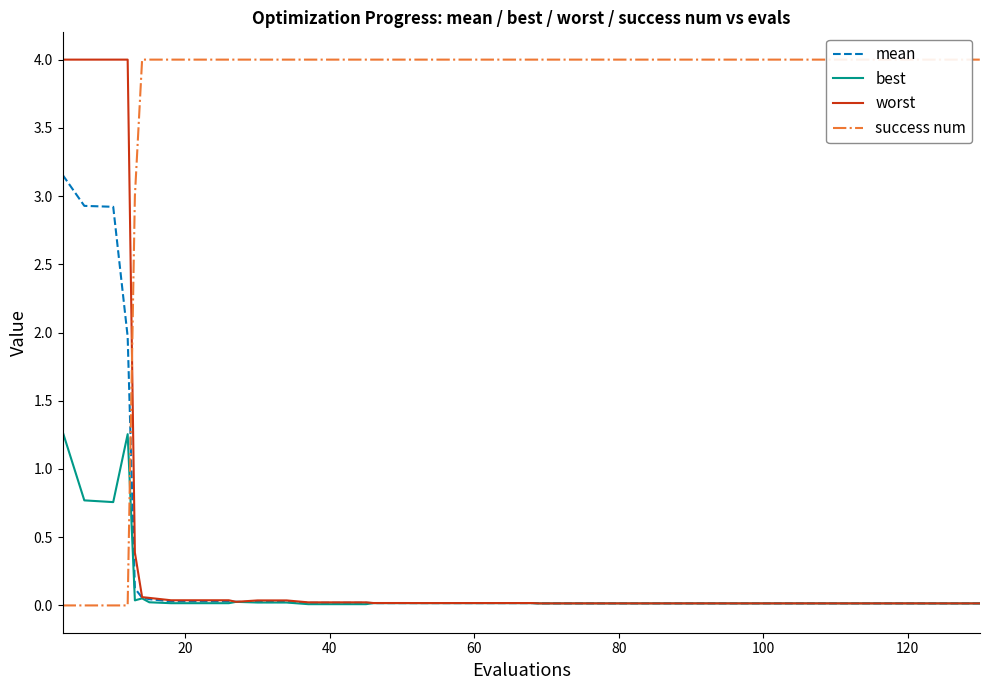

What is the highest value of the worst series?

4.0